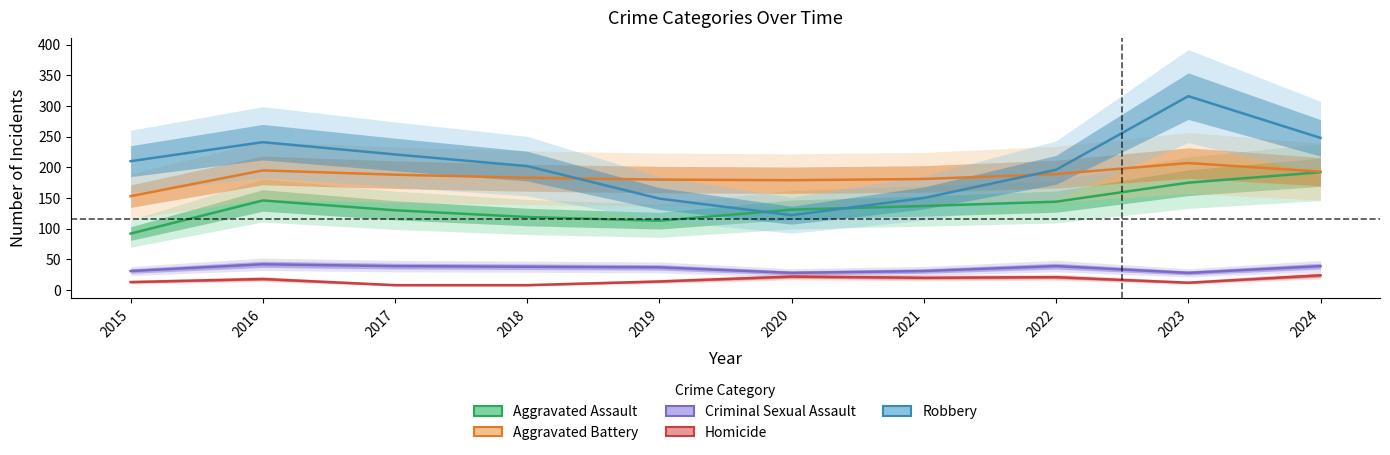

Between 2019 and 2024, which is larger?

2024